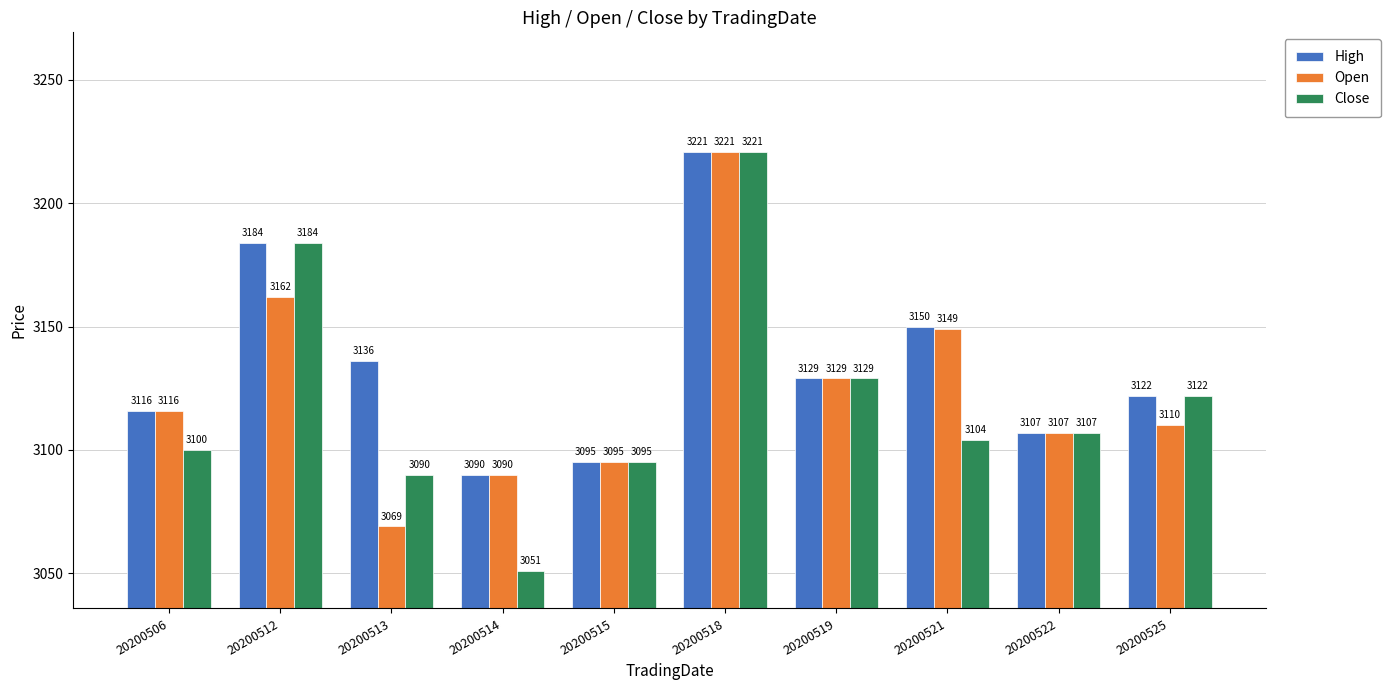

Which label corresponds to the smallest value in the chart?

20200514